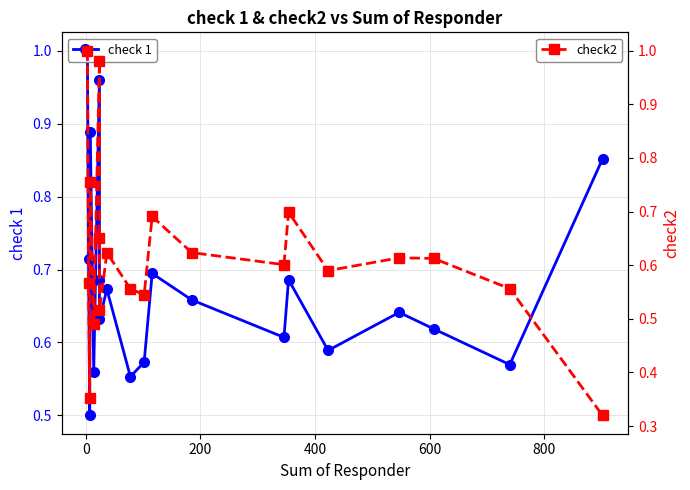

True or false: check2 and check 1 intersect in this chart.

True